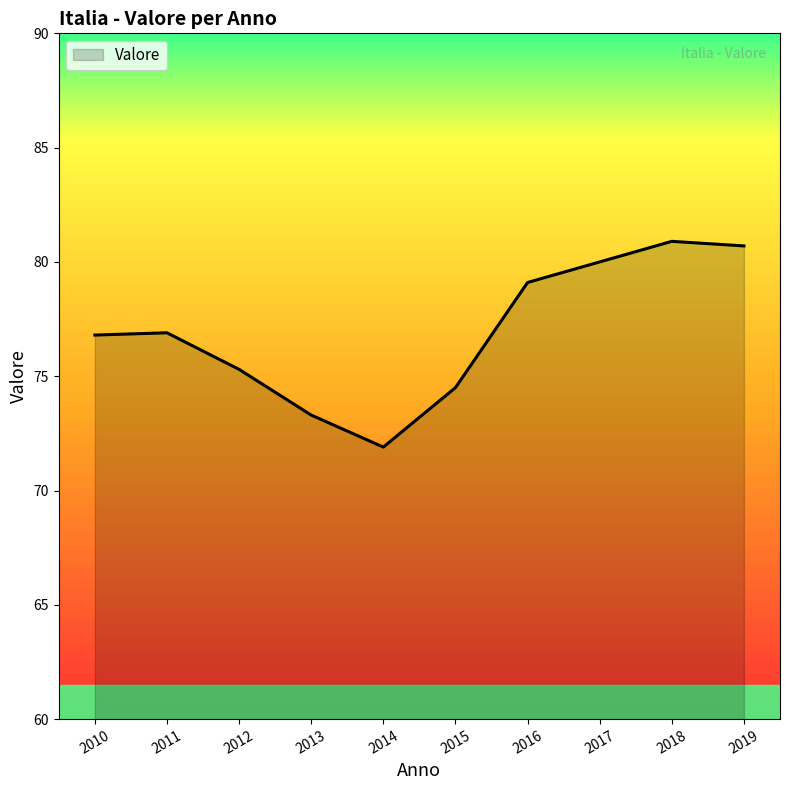

How many interior local valleys (lower than both neighbors) does the data have?

1